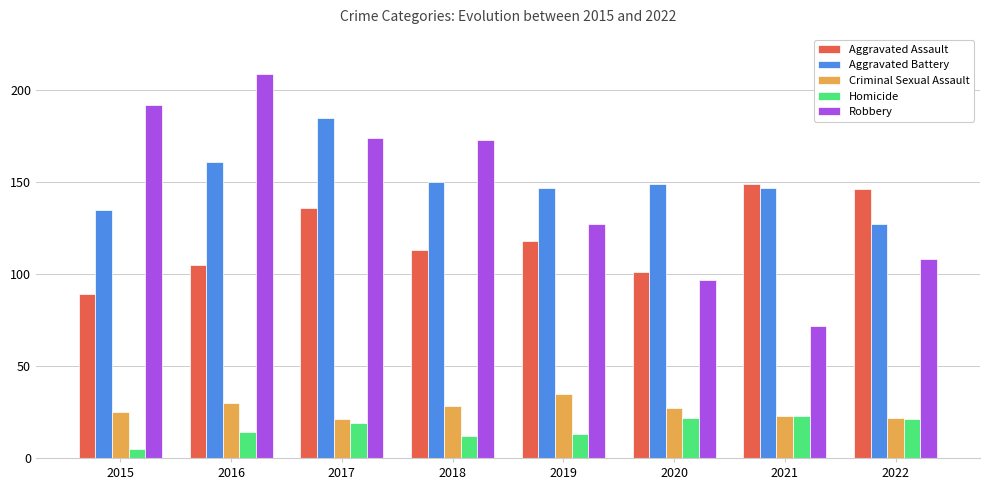

Is the value of Aggravated Assault at 2021 greater than the value of Aggravated Battery at 2016?

No